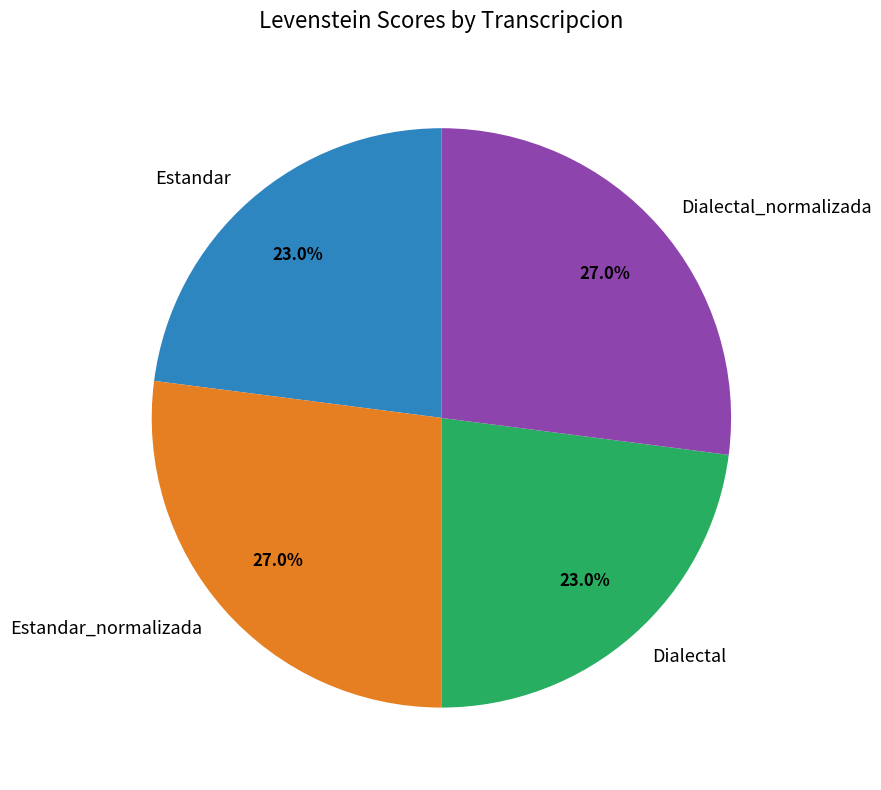

To the nearest percent, what is the average slice percentage?

25%